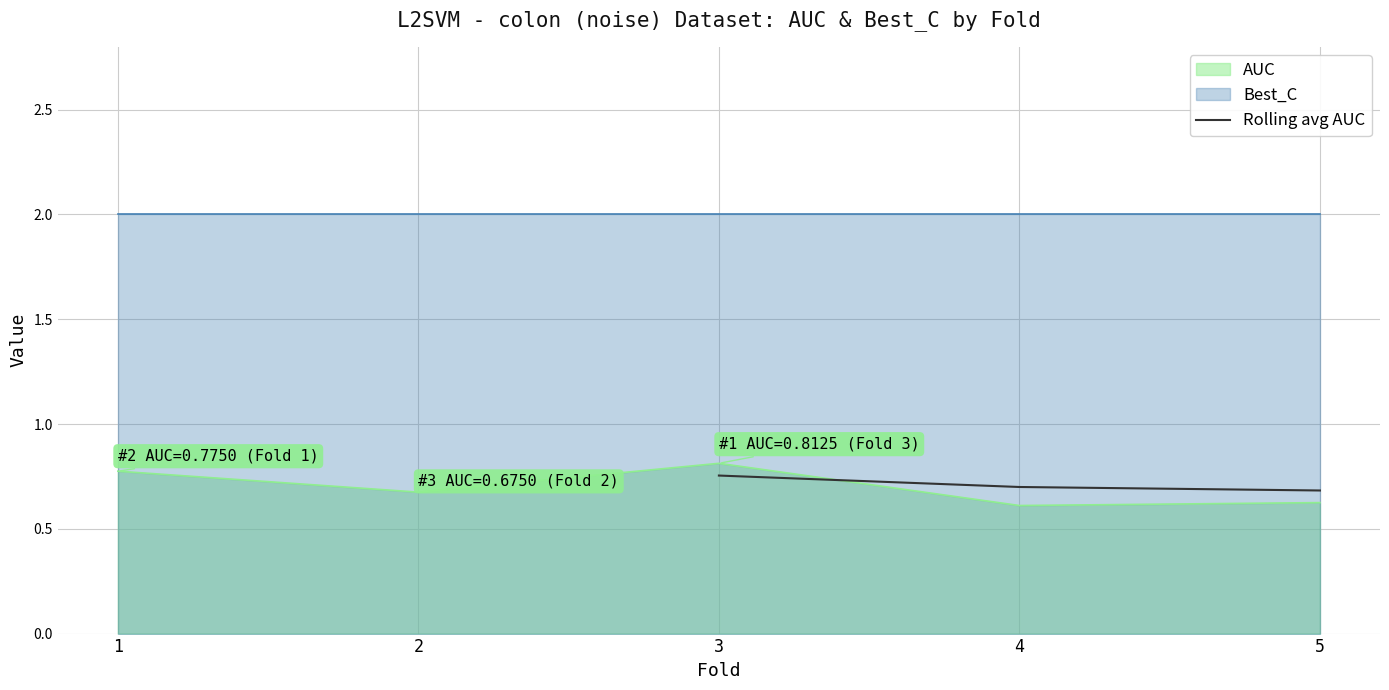

What is the maximum value shown in the chart?

0.8